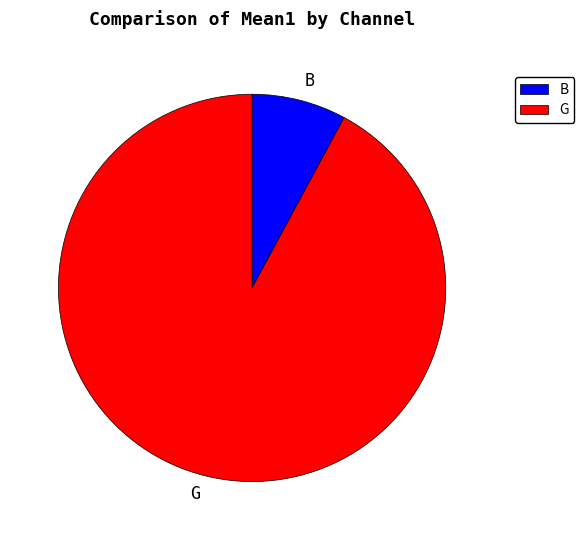

Which slice is the largest?

G